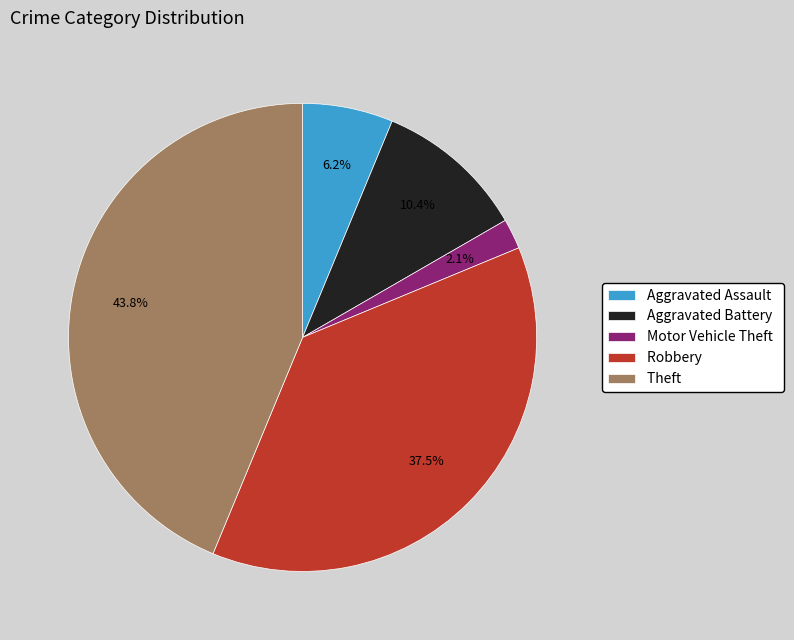

Which has a higher value, Robbery or Motor Vehicle Theft?

Robbery